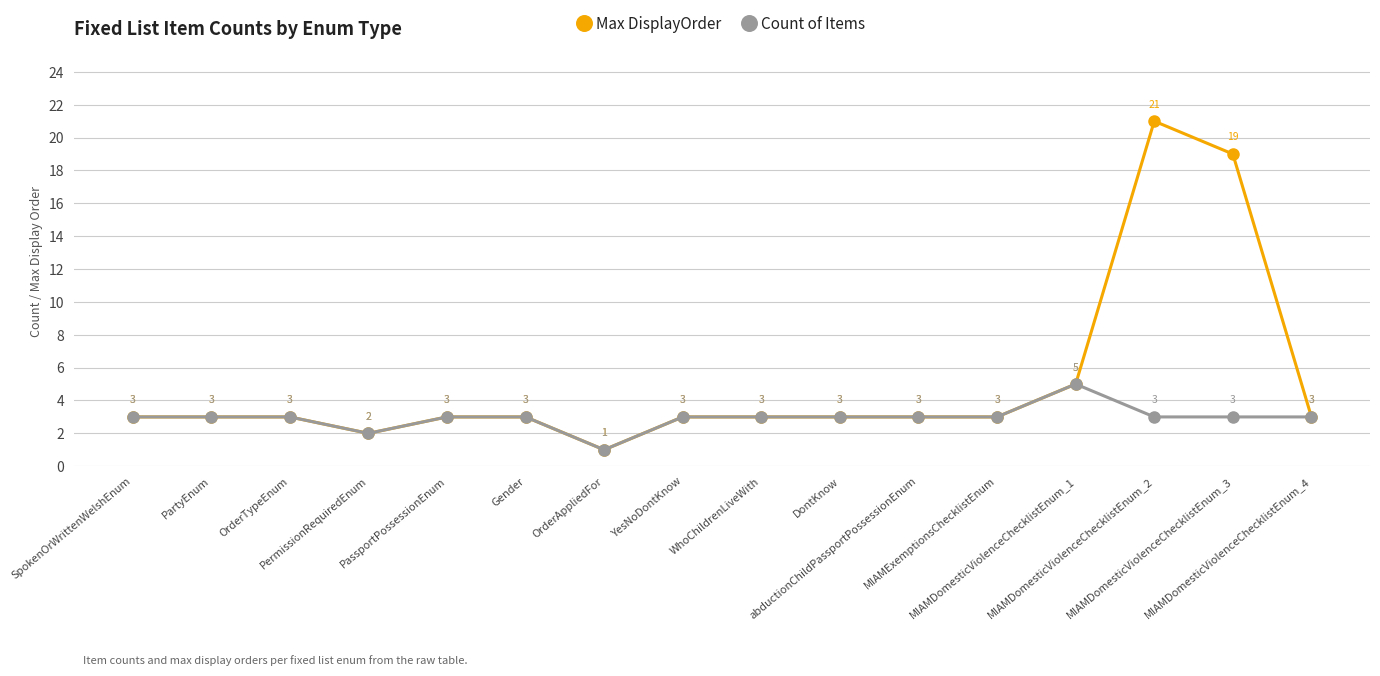

Which series has the largest range (max minus min)?

Max DisplayOrder